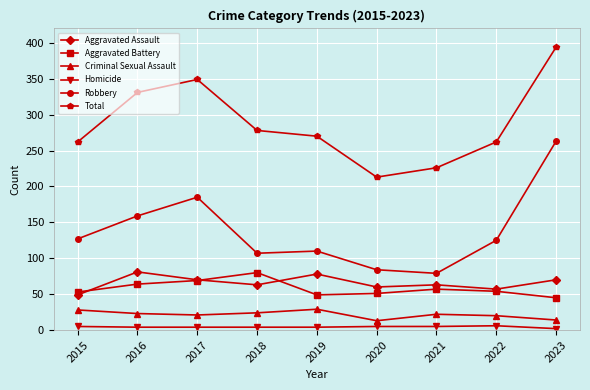

Does the chart have visible grid lines?

Yes